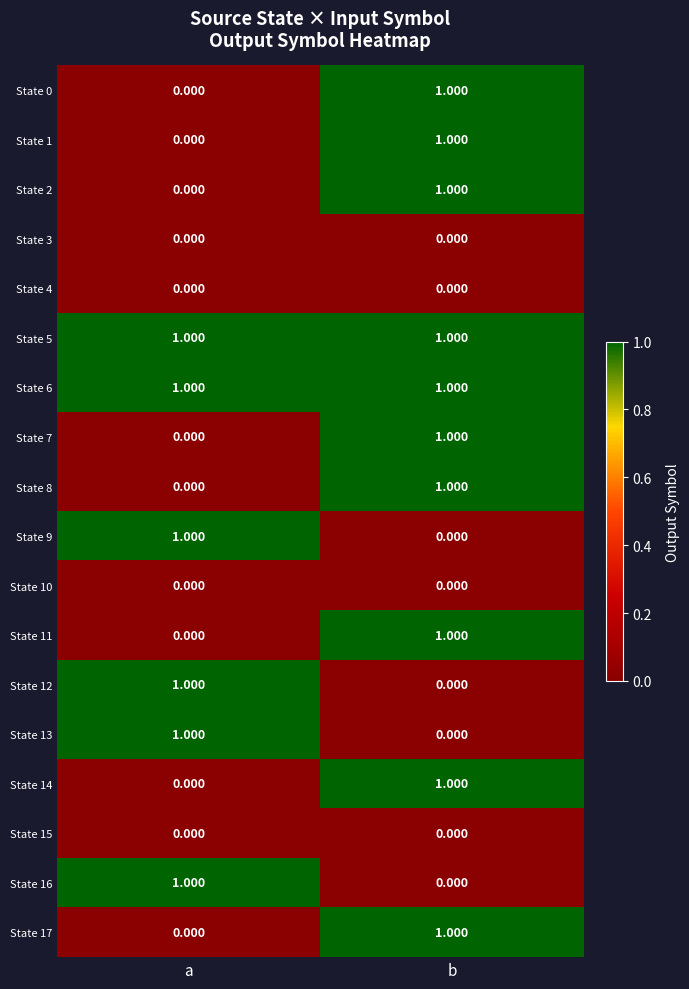

List the labels in order of State 7 value, smallest first.

a, b